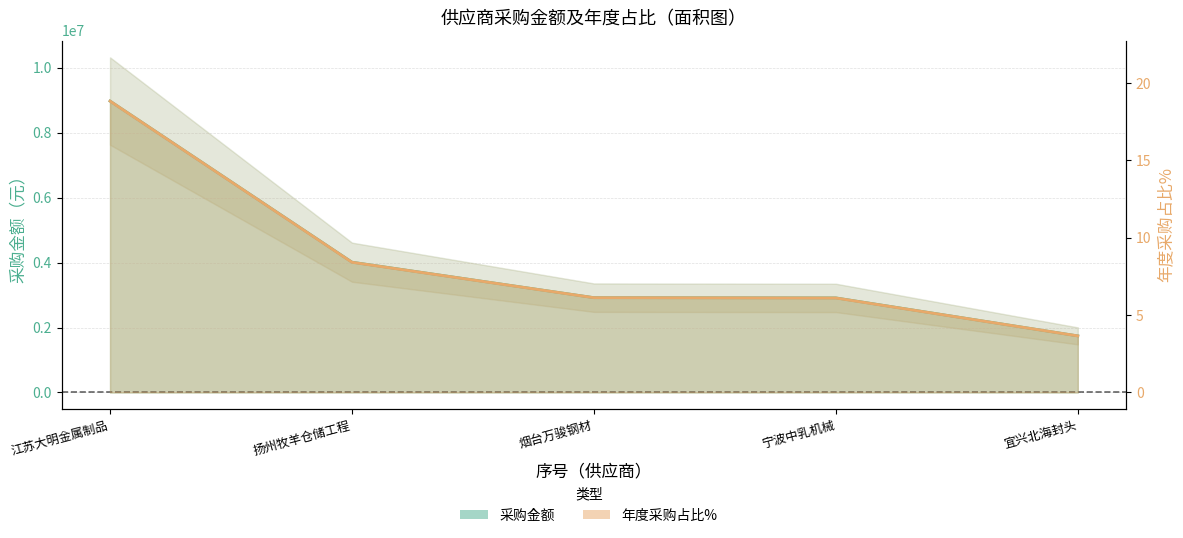

How many values in the 采购金额 series are below 2918737?

2